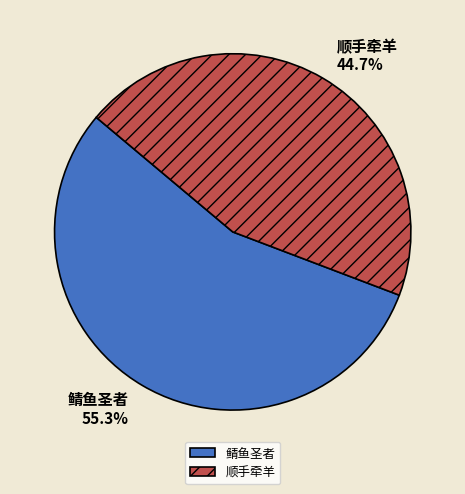

Combined, what portion of the pie is 鲭鱼圣者 and 顺手牵羊?

100.0%